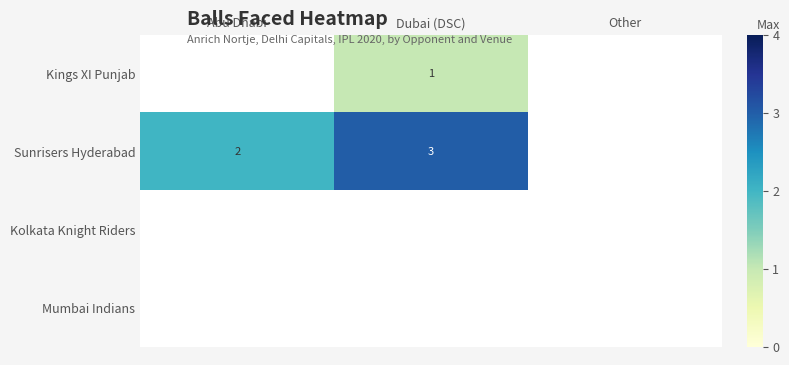

The value of Kings XI Punjab at Dubai (DSC) is 2. True or false?

False